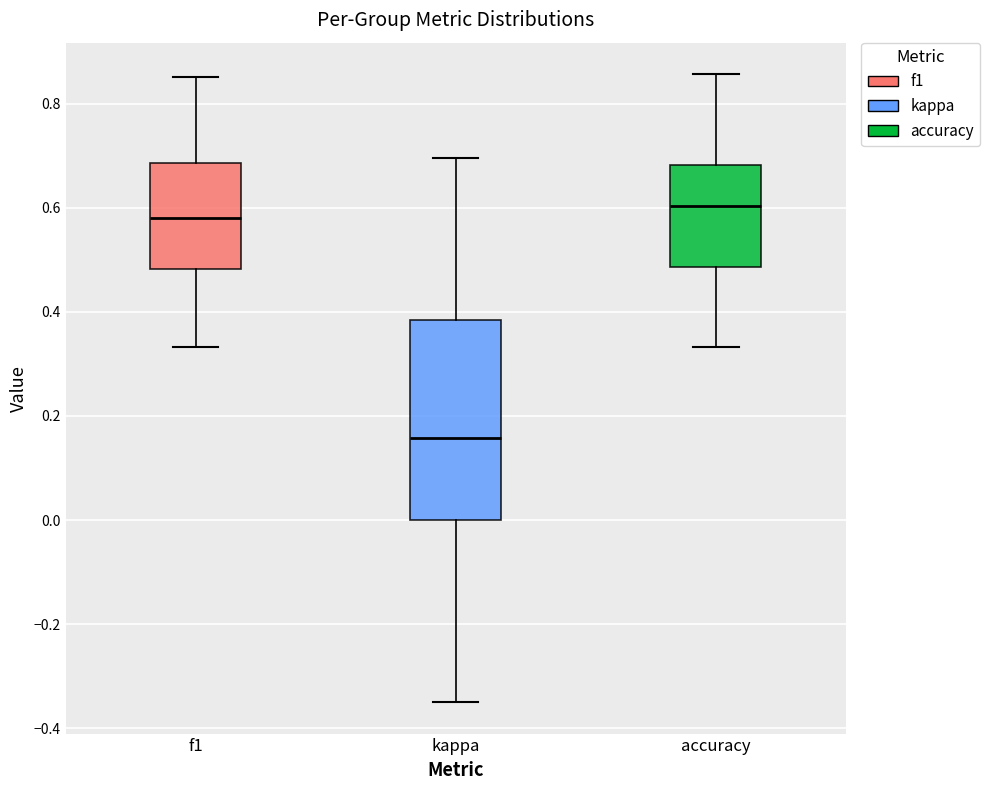

Reading left to right, read every box against the y-axis: the position of its median line, the range the box covers, and the ends of its whiskers. The values are not printed on the chart, so give them approximately, as read against the axis.

f1: median 0.58, box 0.48 to 0.68, whiskers 0.34 to 0.86
kappa: median 0.16, box 0.00 to 0.38, whiskers -0.34 to 0.70
accuracy: median 0.60, box 0.48 to 0.68, whiskers 0.34 to 0.86